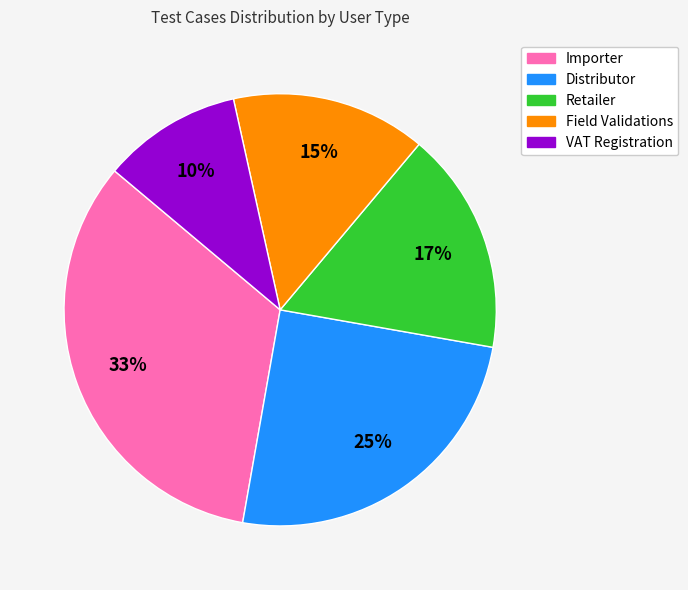

What is the ratio of the value at VAT Registration to the value at Distributor?

0.4